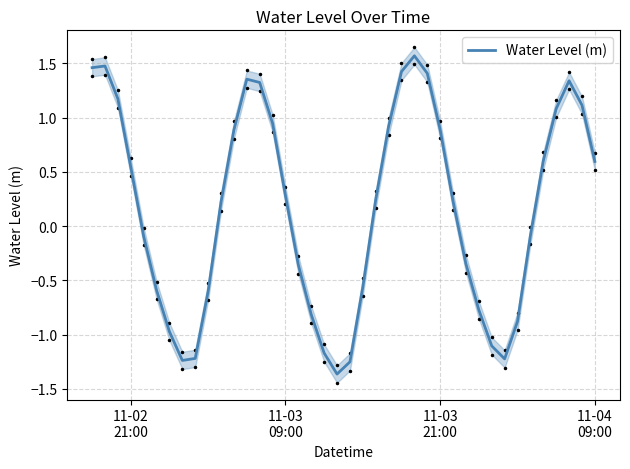

The chart shows a value of -0.3 at 8. True or false?

False